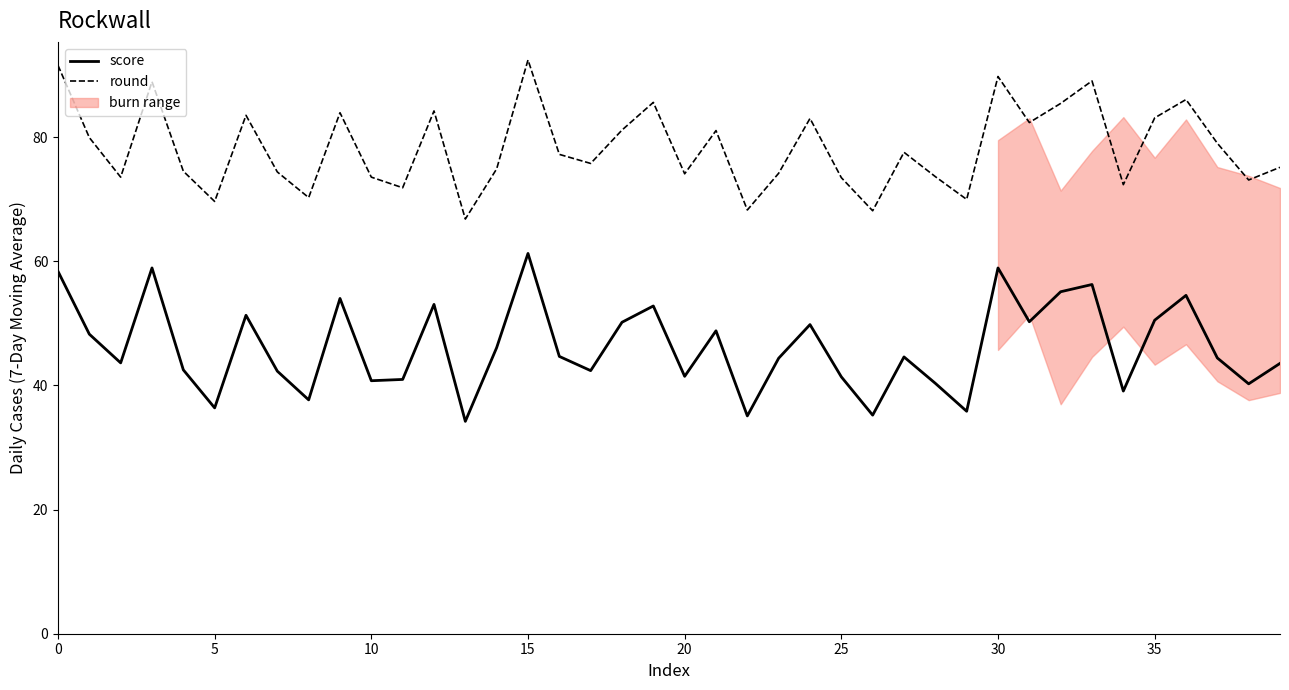

True or false: score has a value of 63.8 at 25.

False